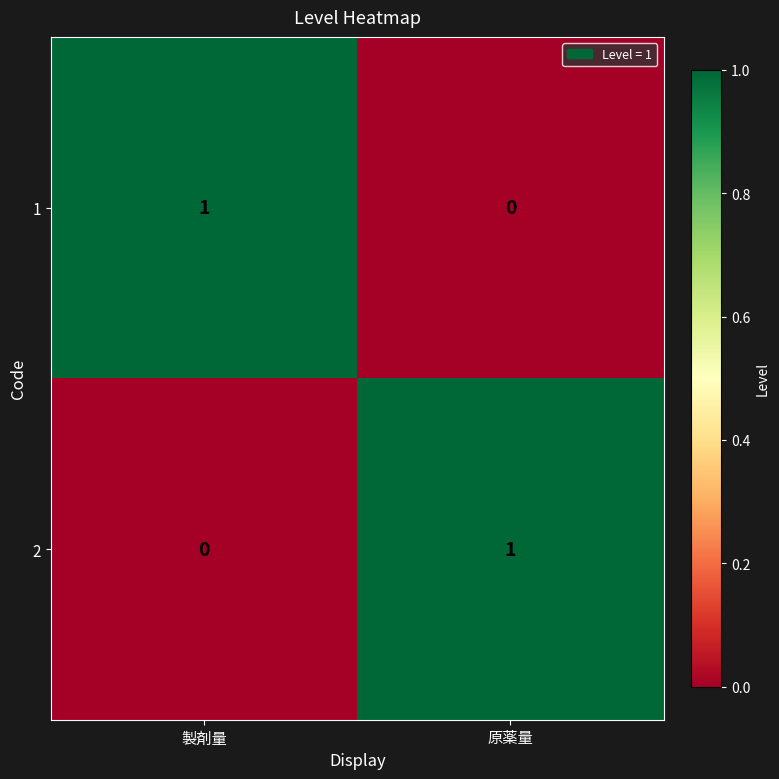

Is the value of 1 at 原薬量 greater than the value of 2 at 原薬量?

No